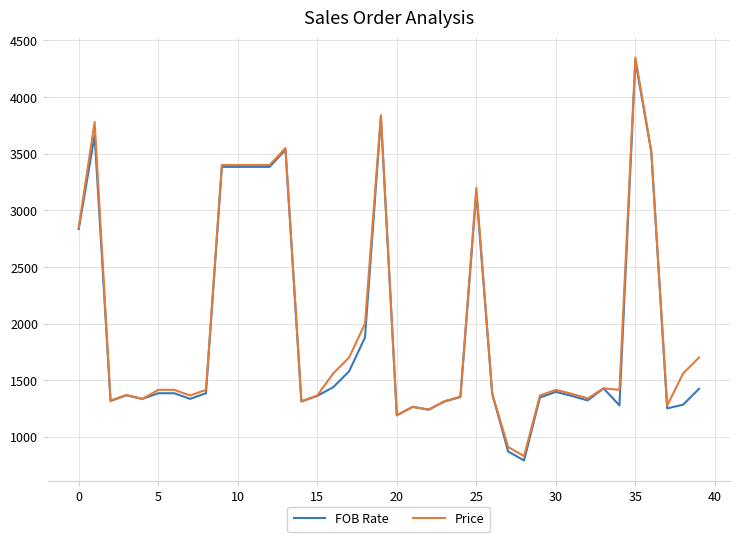

What is the average value of the FOB Rate series?

1923.8